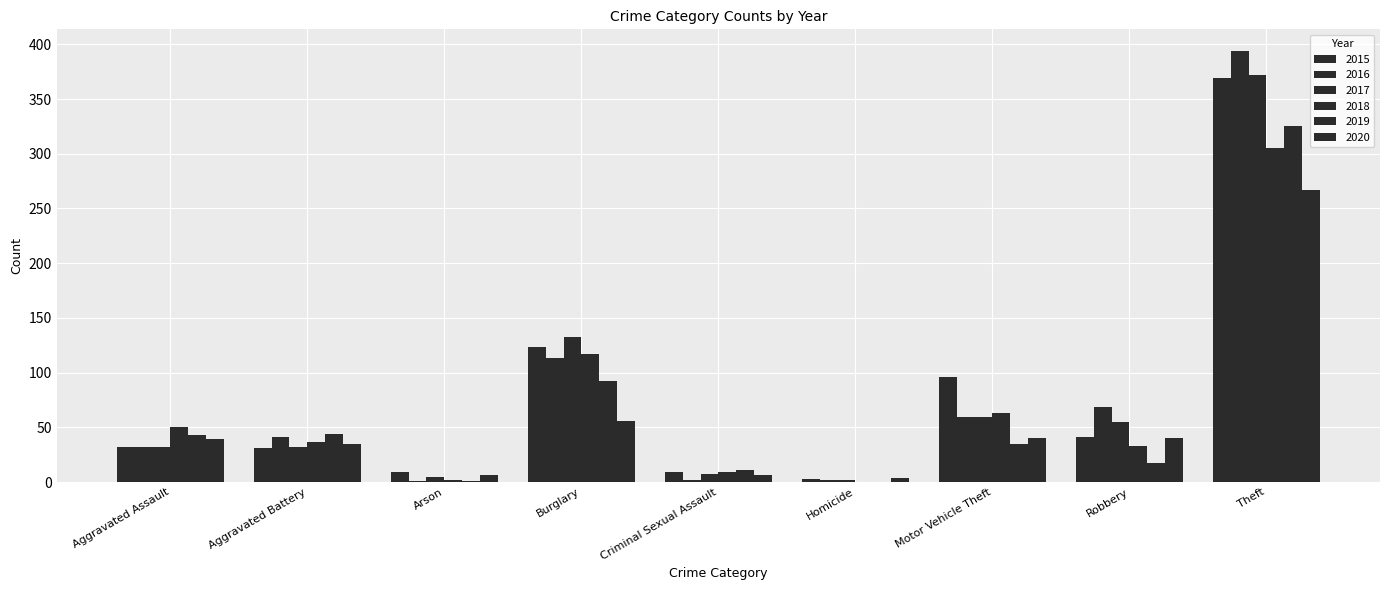

What is the greatest value displayed?

394